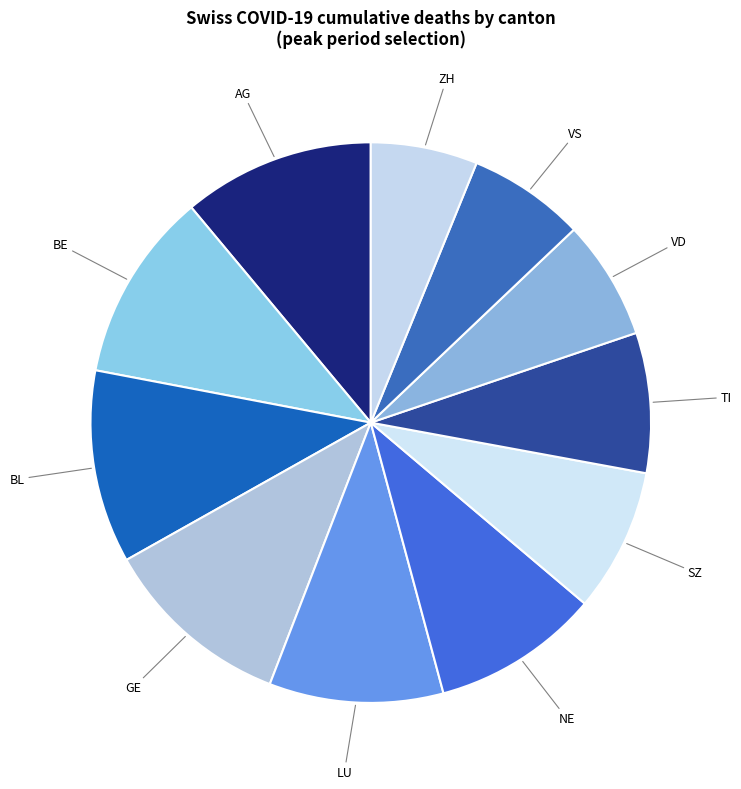

How many slices are in this pie chart?

11